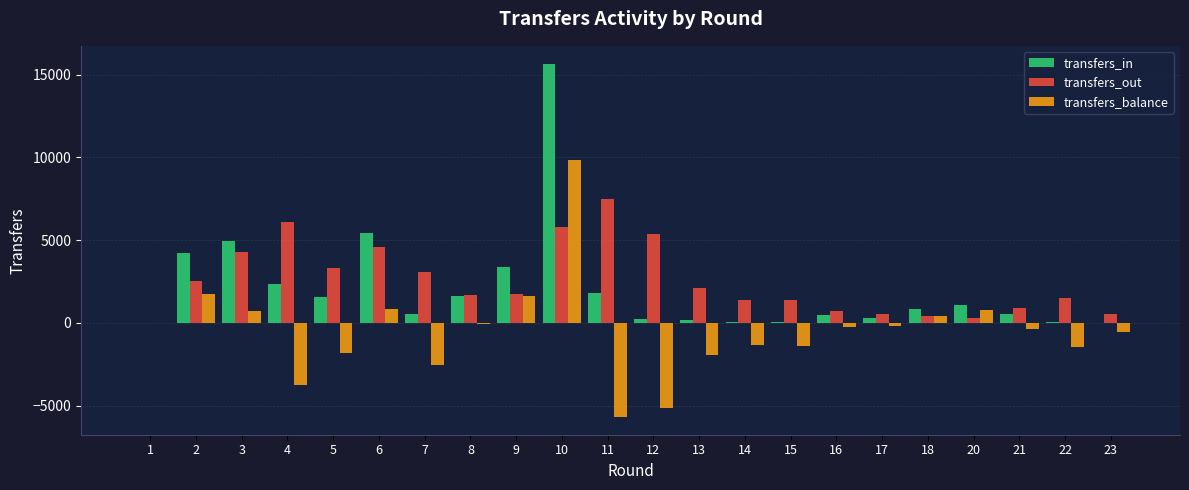

Is the value of transfers_balance at 11 greater than the value of transfers_in at 2?

No